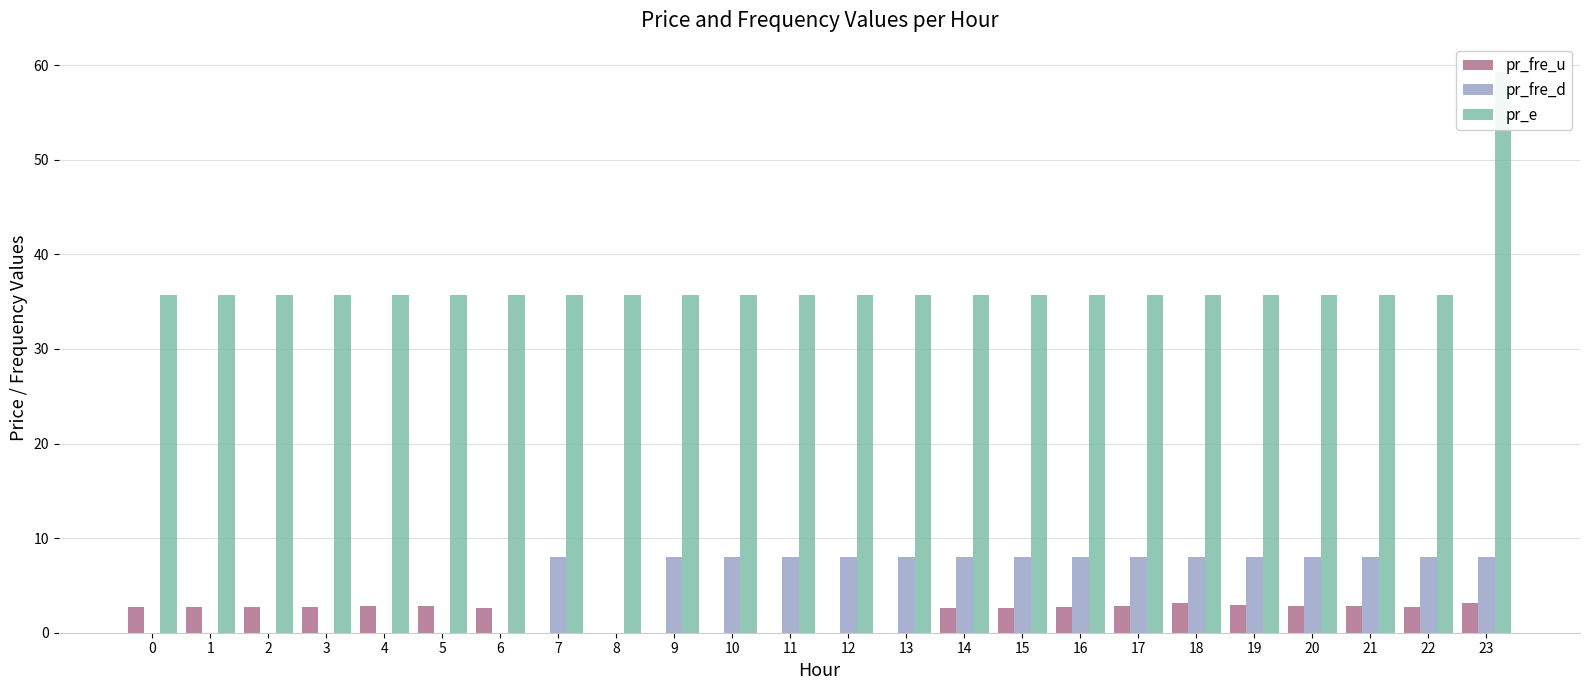

What is the value of the pr_e bar at the 1st from the left?

35.7